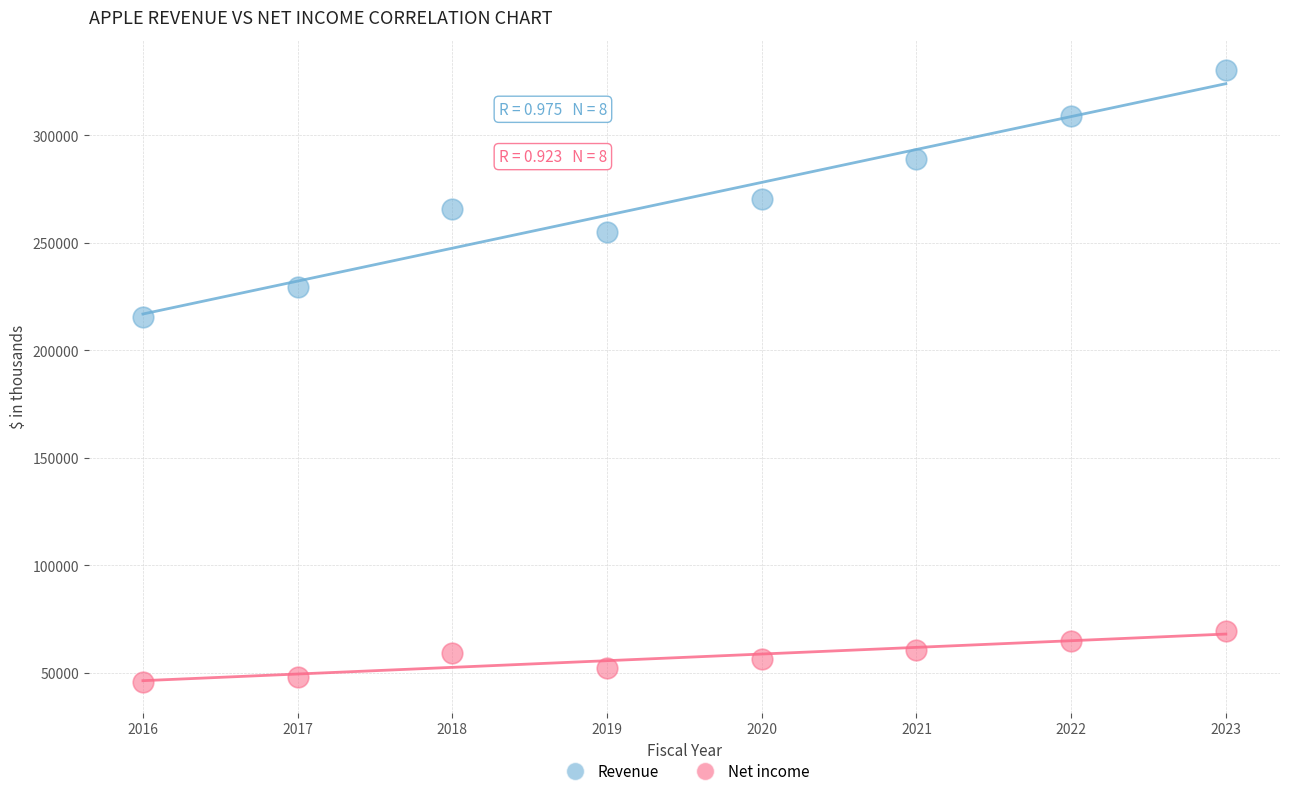

Across all data points, what is the range of X values (max minus min)?

7.0